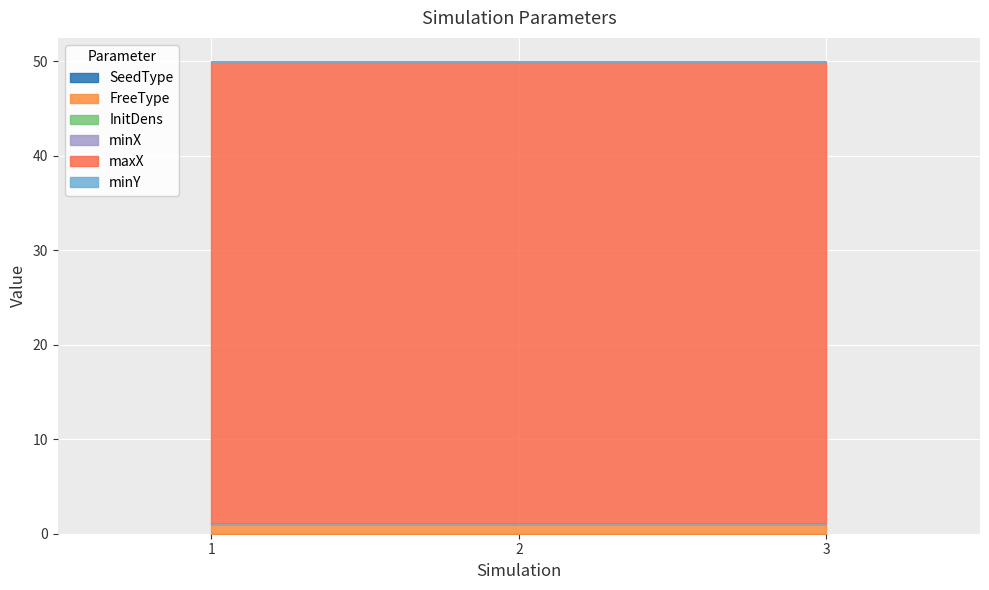

At which category is the sum across all series the highest?

1